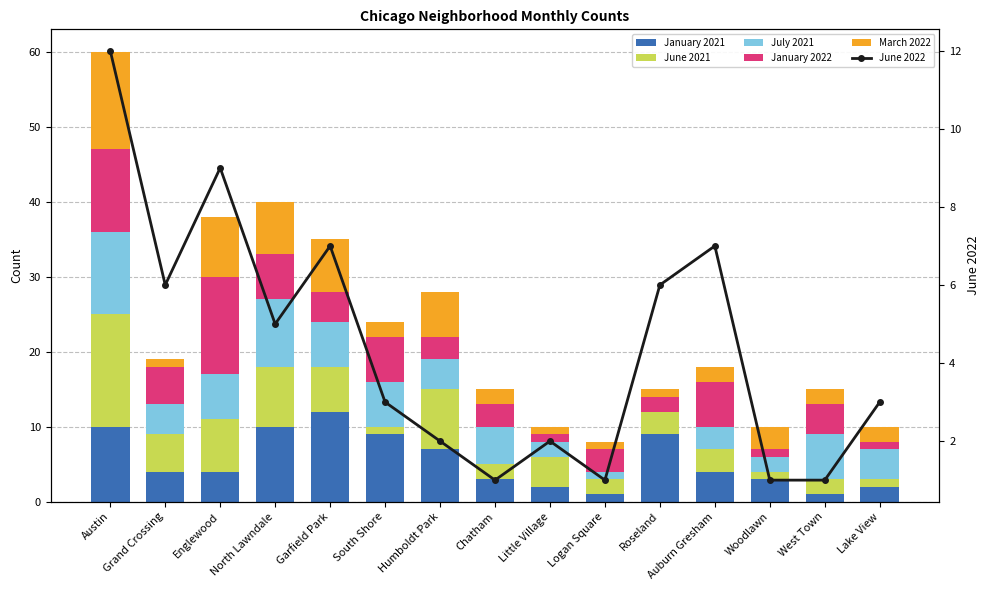

What is the difference between the March 2022 values at Little Village and South Shore?

1